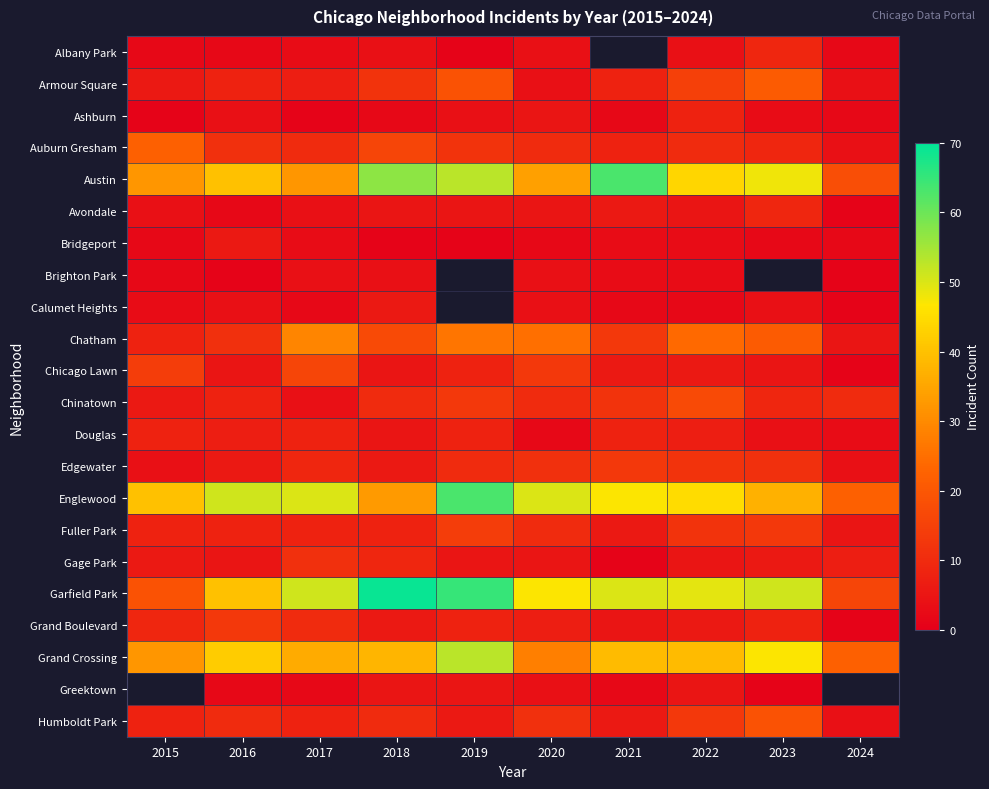

True or false: Austin has a value of 18.0 at 2024.

True